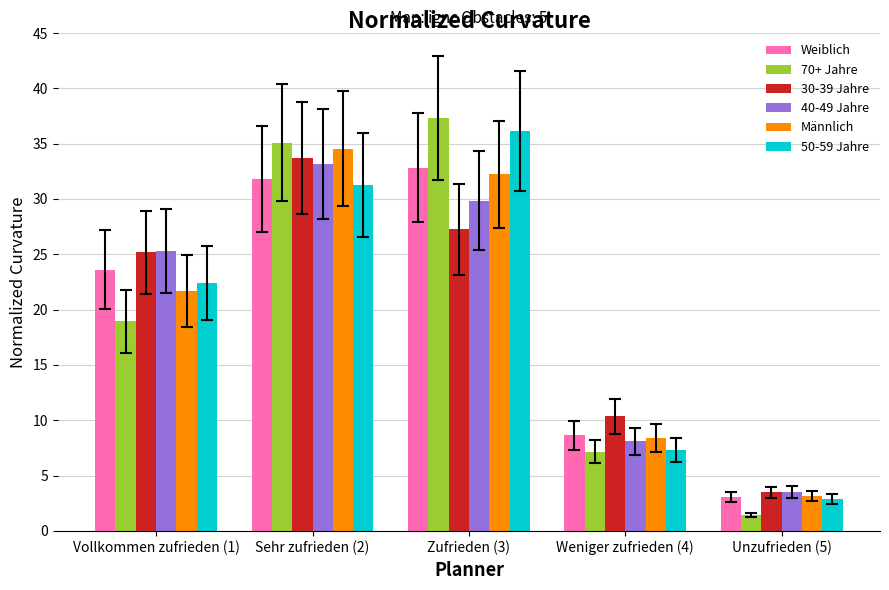

Where does the 70+ Jahre series first go above 18?

Vollkommen zufrieden (1)